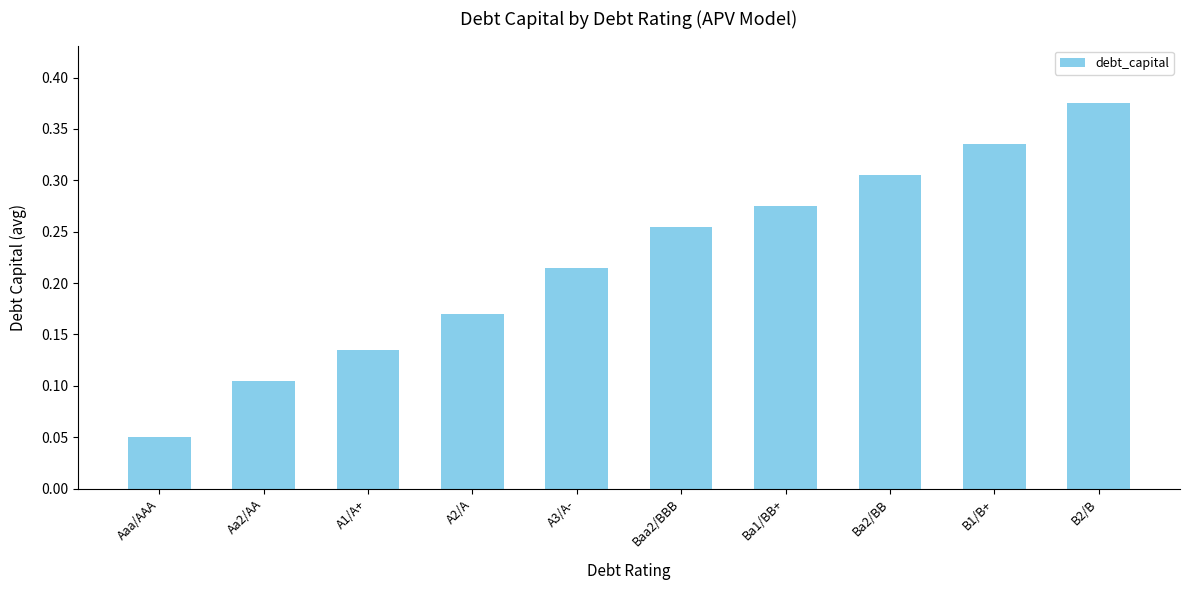

Count the number of data series in this chart.

1